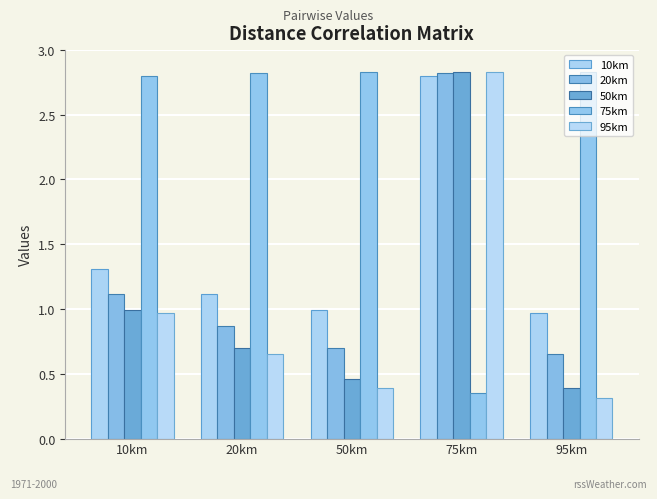

Count the number of categories in the chart.

5